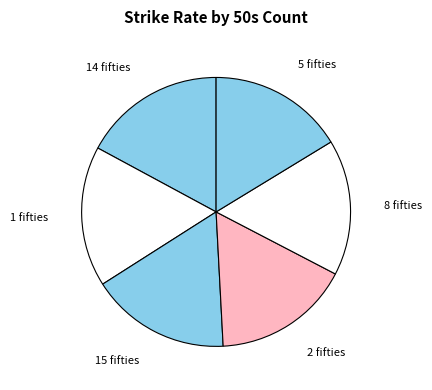

Count the number of slices in the pie.

6